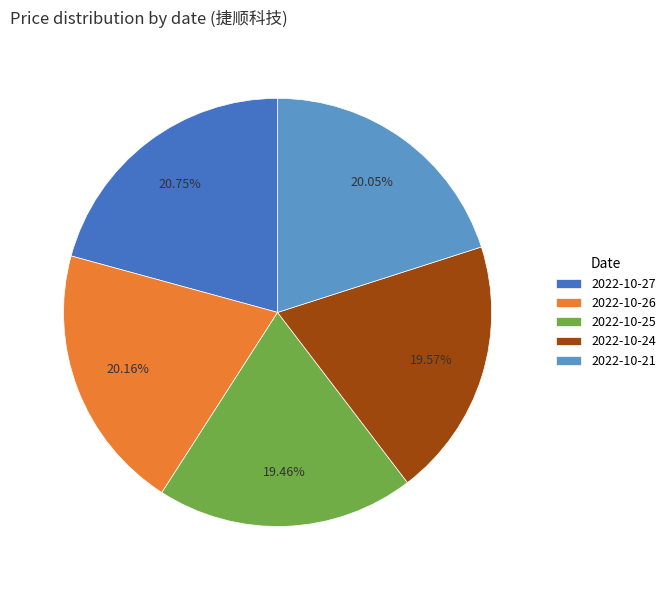

What percentage is the 2022-10-26 slice, to the nearest percent?

20%